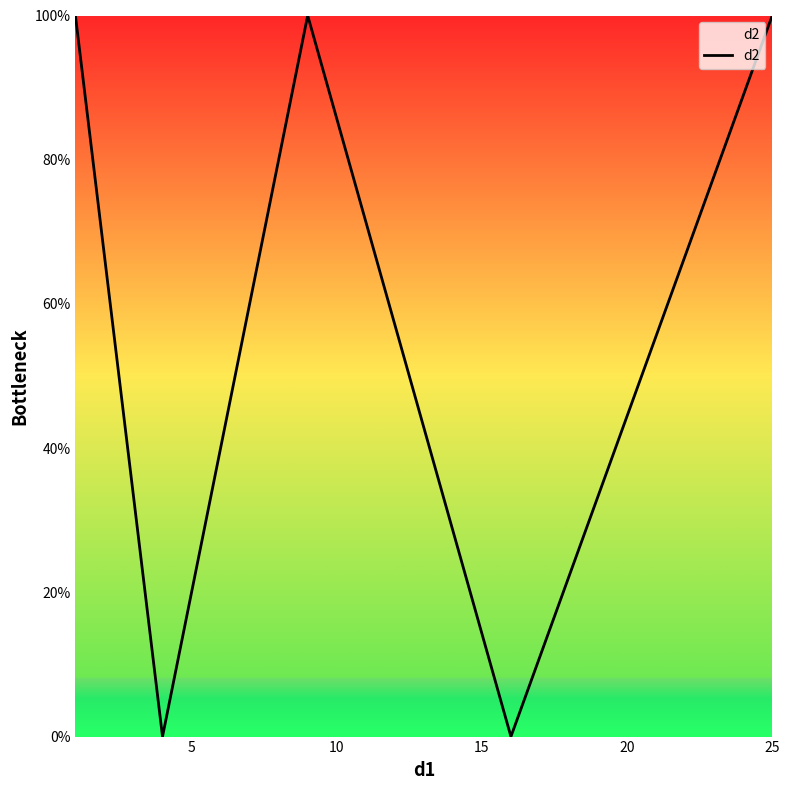

Does the chart have visible grid lines?

No